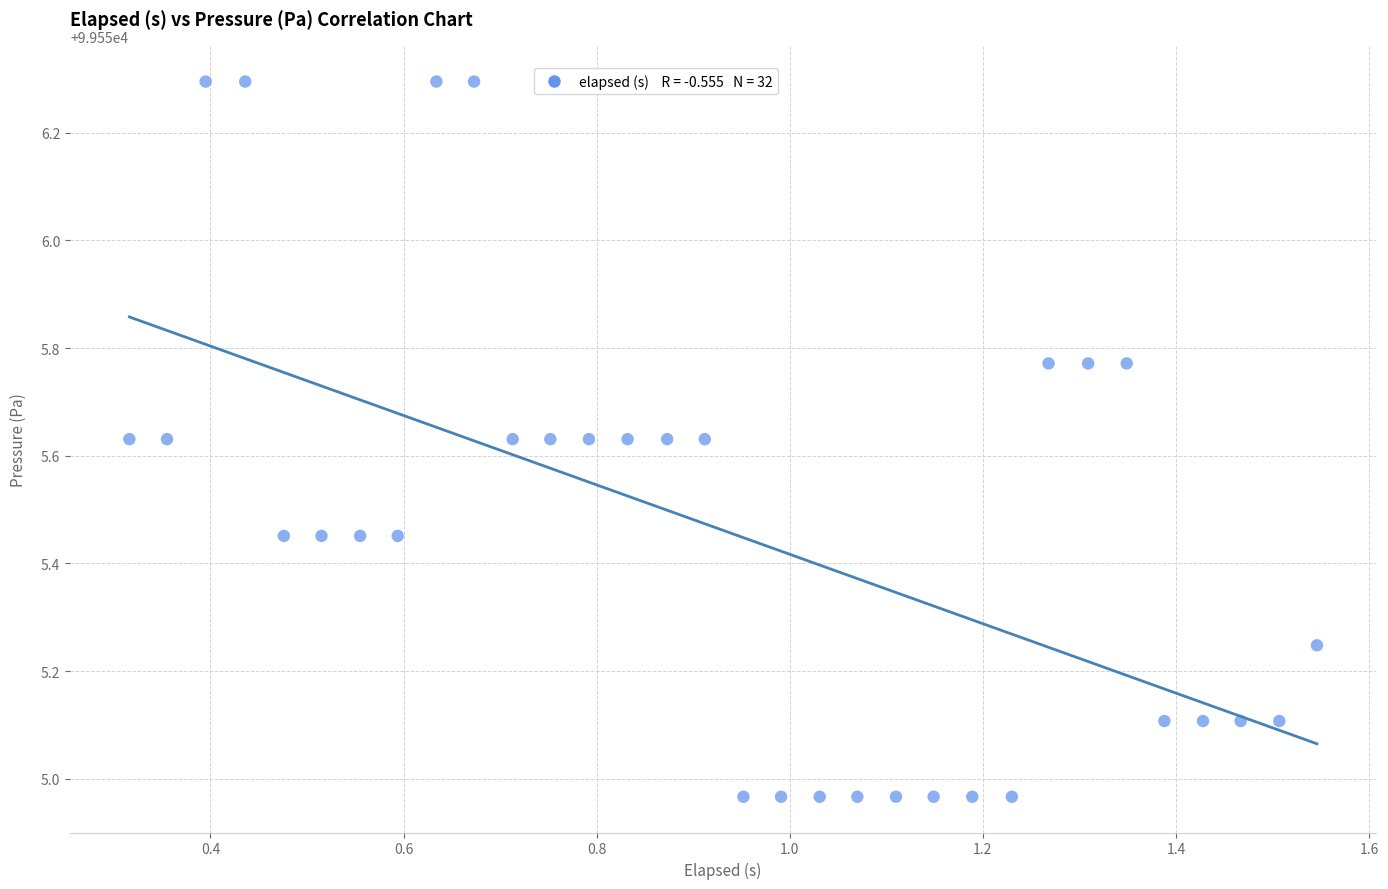

What is the range of X values (max minus min)?

1.2